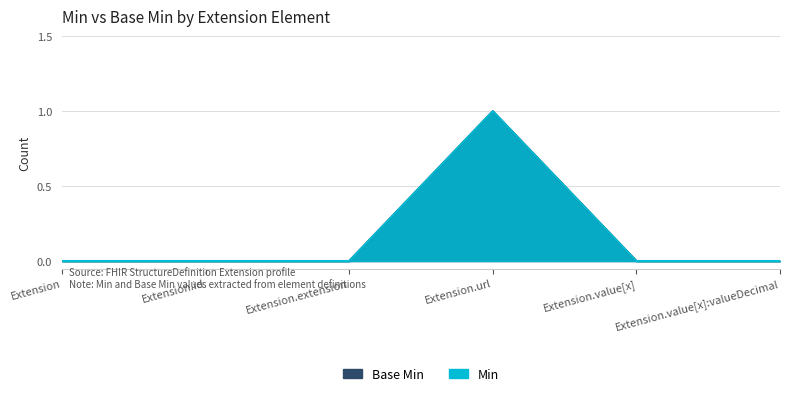

Does the chart have visible grid lines?

Yes